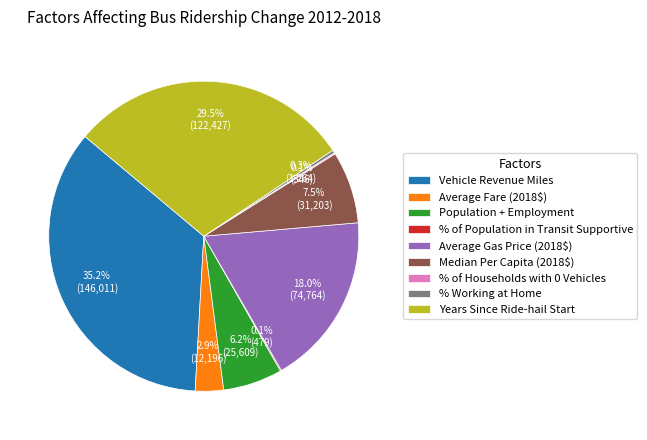

Is there a majority slice in this chart?

No